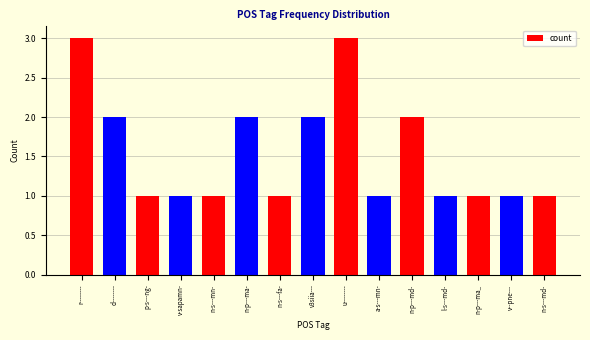

Count the values in the range 1 to 2.

13